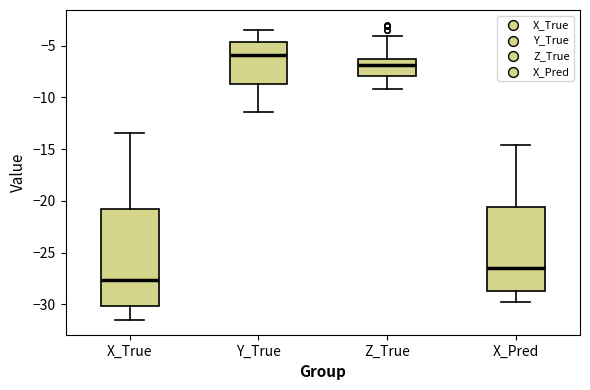

Reading left to right, read every box against the y-axis: the position of its median line, the range the box covers, and the ends of its whiskers. The values are not printed on the chart, so give them approximately, as read against the axis.

X_True: median -27.5, box -30.0 to -21.0, whiskers -31.5 to -13.5
Y_True: median -6.0, box -8.5 to -4.5, whiskers -11.5 to -3.5
Z_True: median -7.0, box -8.0 to -6.5, whiskers -9.0 to -4.0
X_Pred: median -26.5, box -29.0 to -20.5, whiskers -29.5 to -14.5